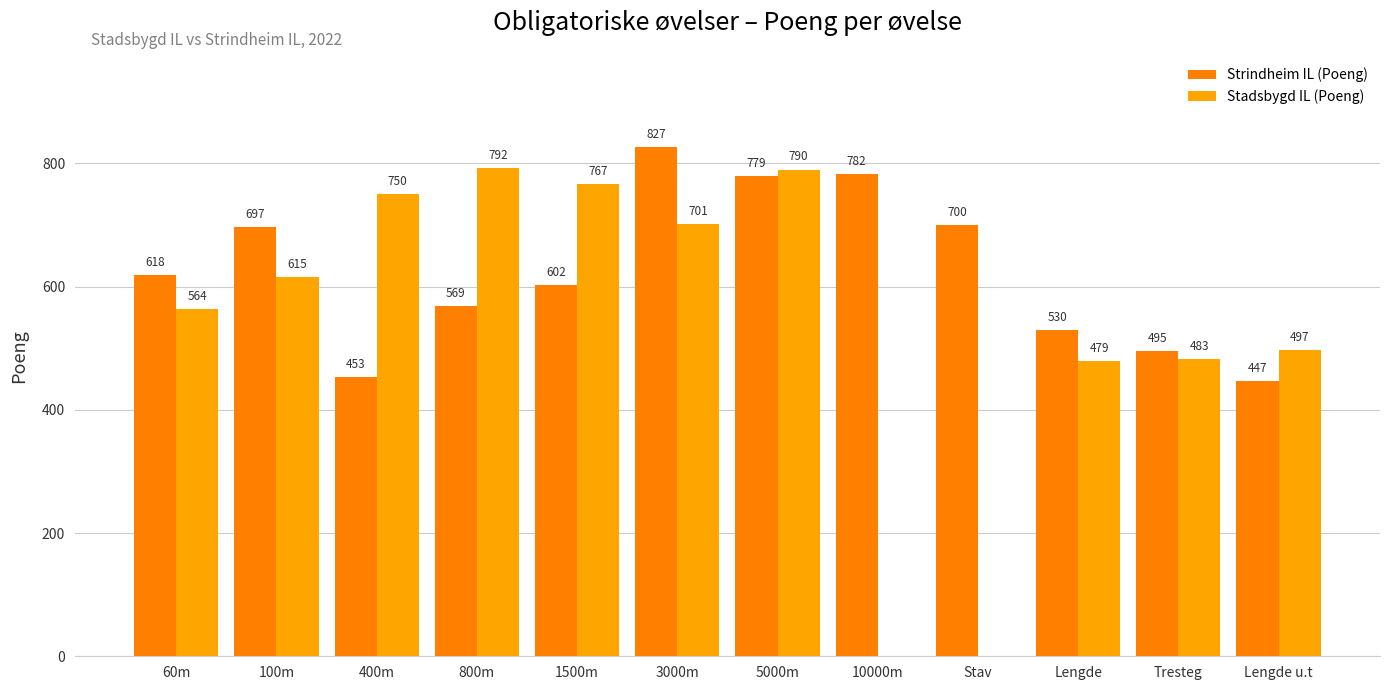

Which series changed the most between Lengde and Tresteg?

Strindheim IL (Poeng)